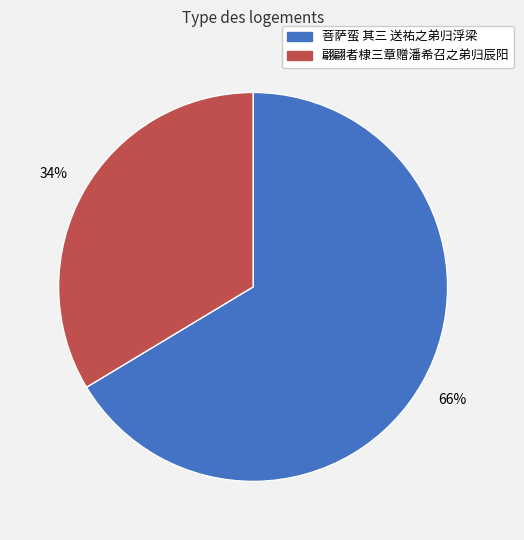

Is the sum of 翩翩者棣三章赠潘希召之弟归辰阳 and 菩萨蛮 其三 送祐之弟归浮梁 greater than half?

Yes